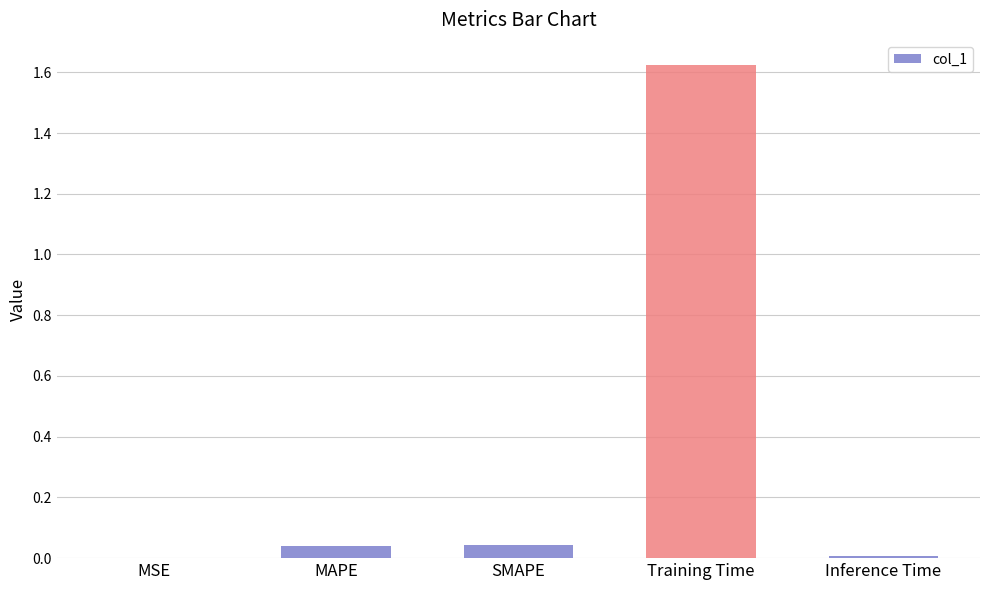

Which has a higher value, SMAPE or Inference Time?

SMAPE